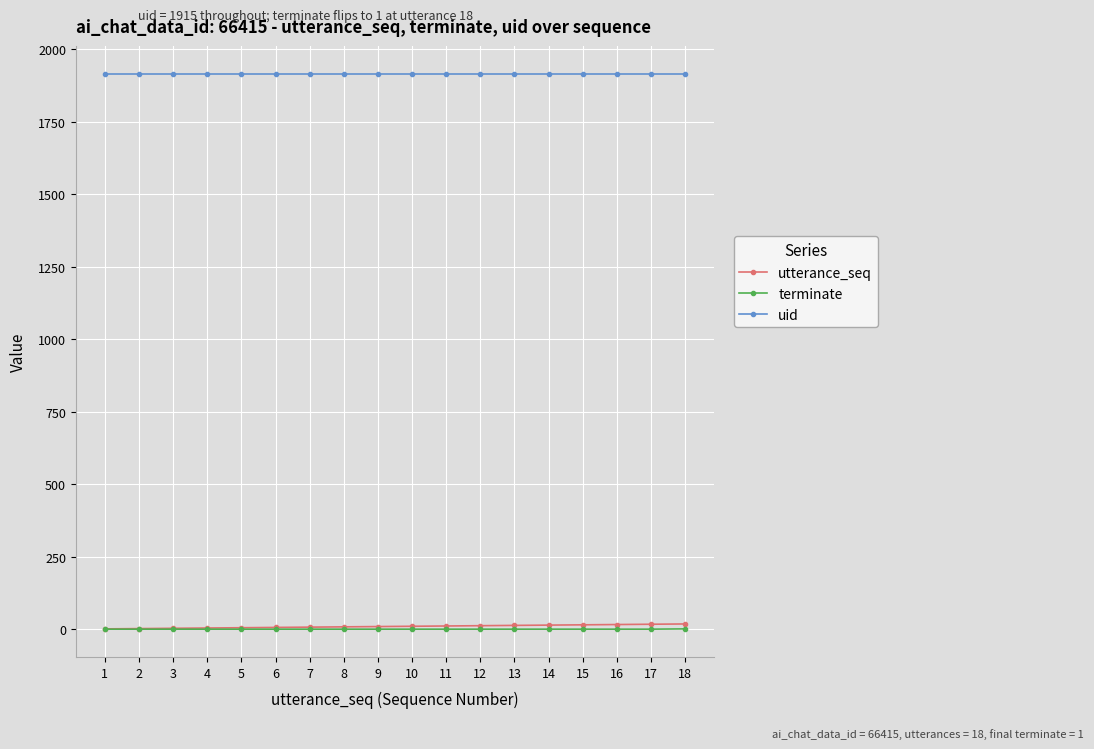

What is the greatest value displayed?

1915